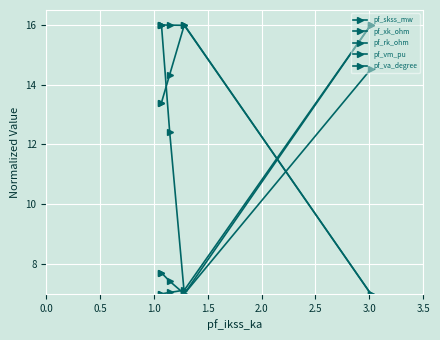

Rank the series by their maximum value, from lowest to highest.

pf_va_degree, pf_vm_pu, pf_rk_ohm, pf_xk_ohm, pf_skss_mw